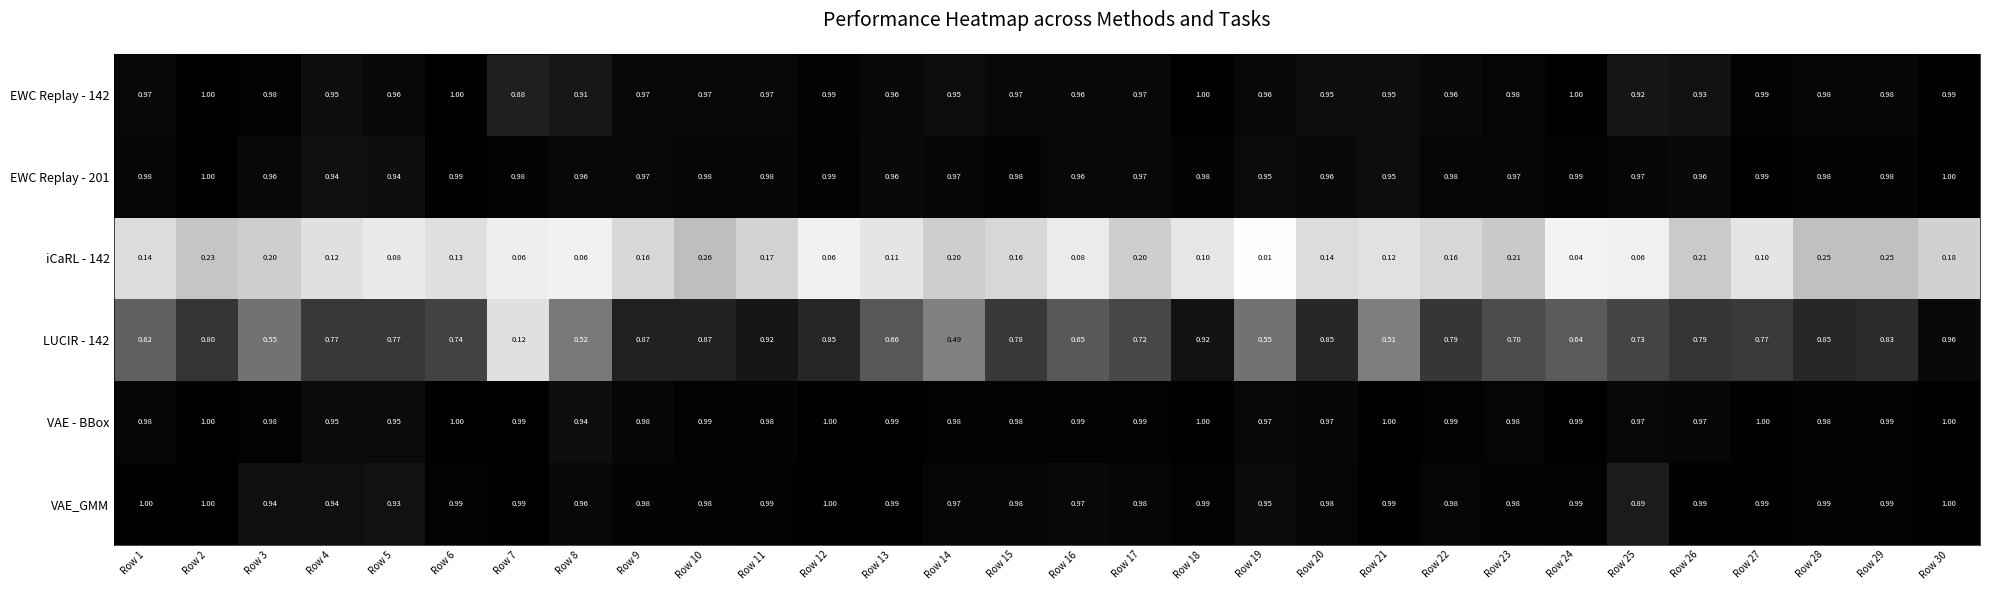

How many distinct data groups are displayed?

6